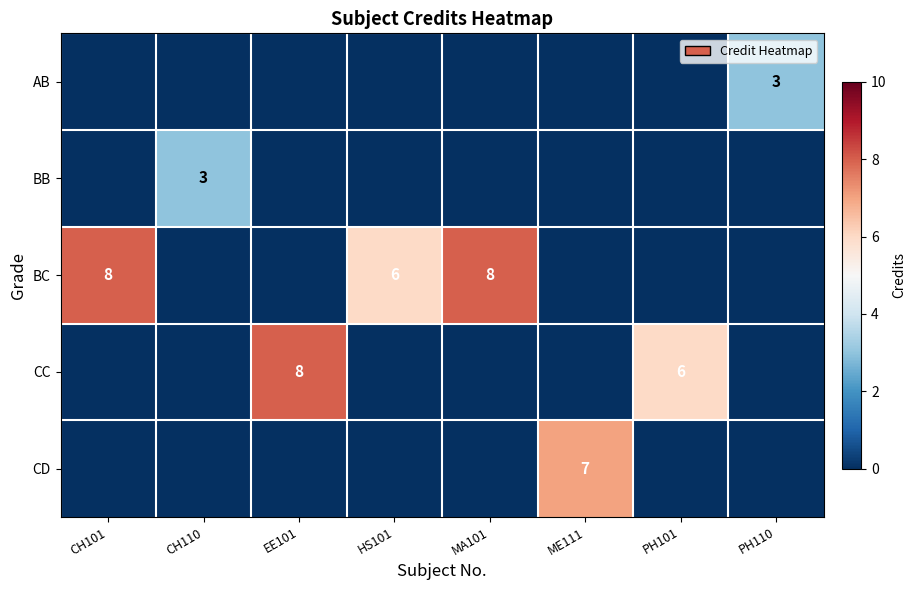

Is it true that BC equals 6 at HS101?

True